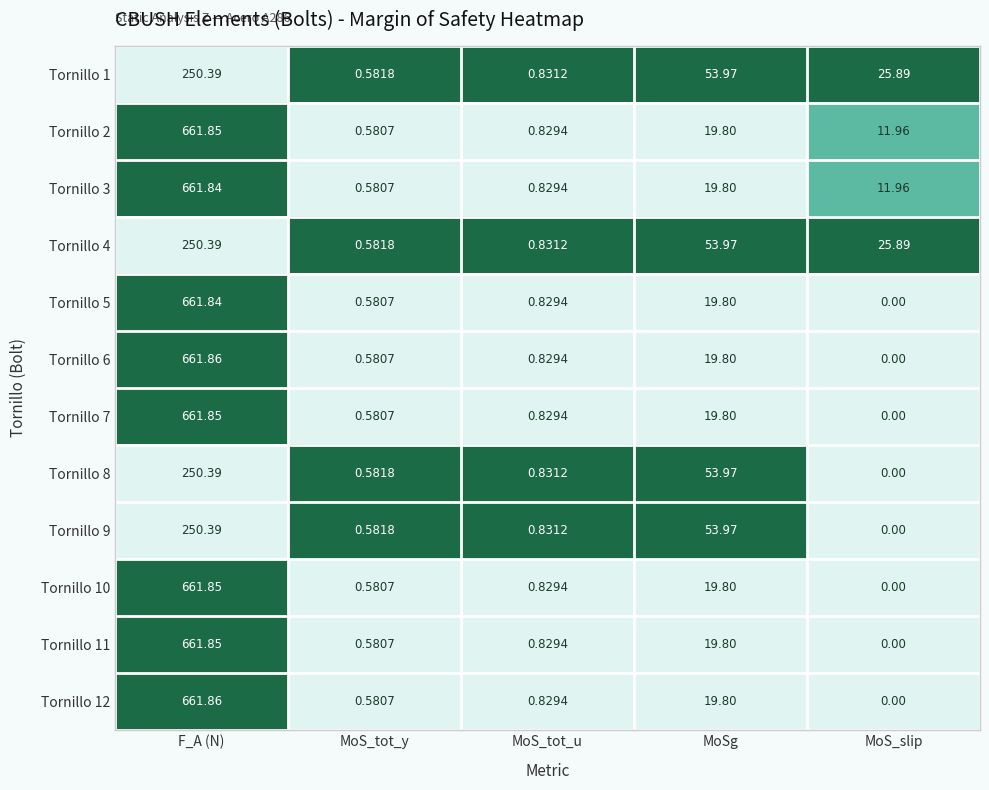

Where is Tornillo 7 nearest to the value 330?

MoSg